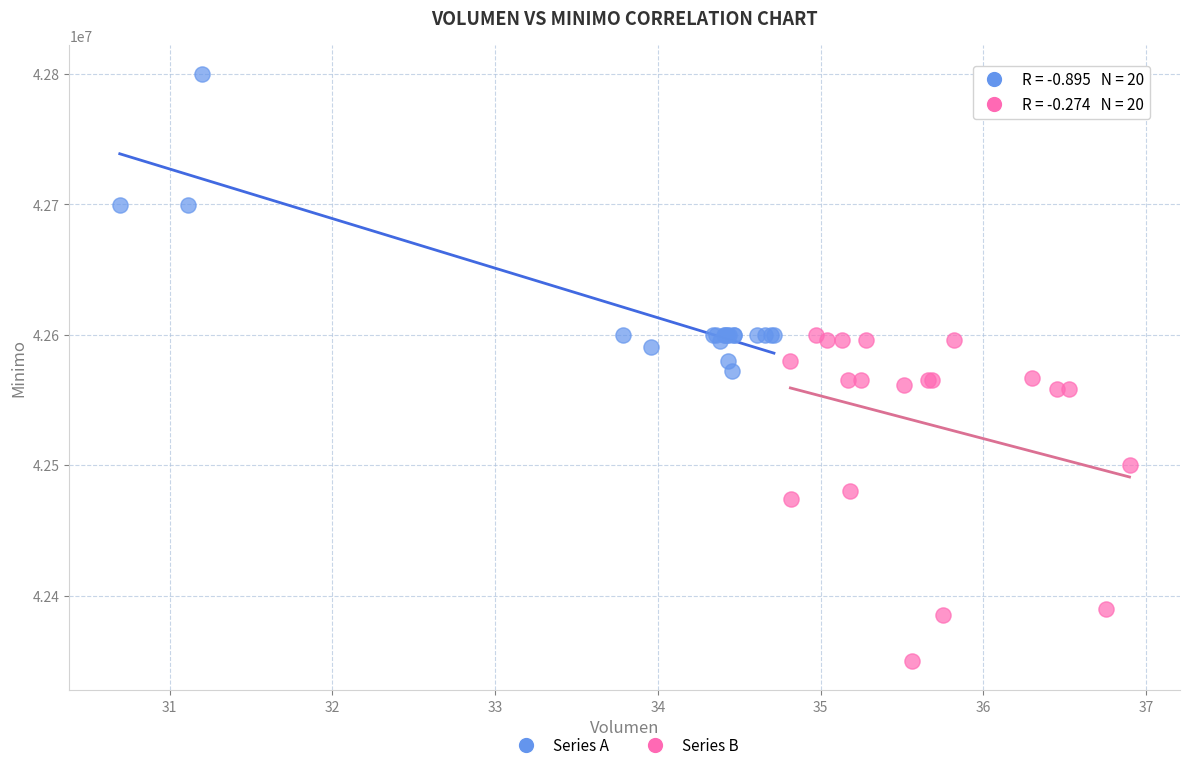

Which series reaches the maximum Y coordinate?

Series A